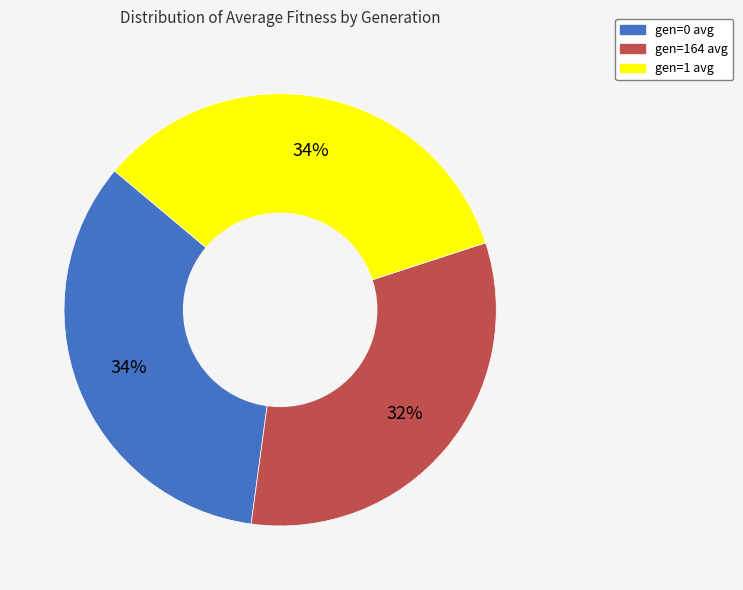

To the nearest percent, what is the difference between the gen=0 avg and gen=164 avg slice percentages?

2%